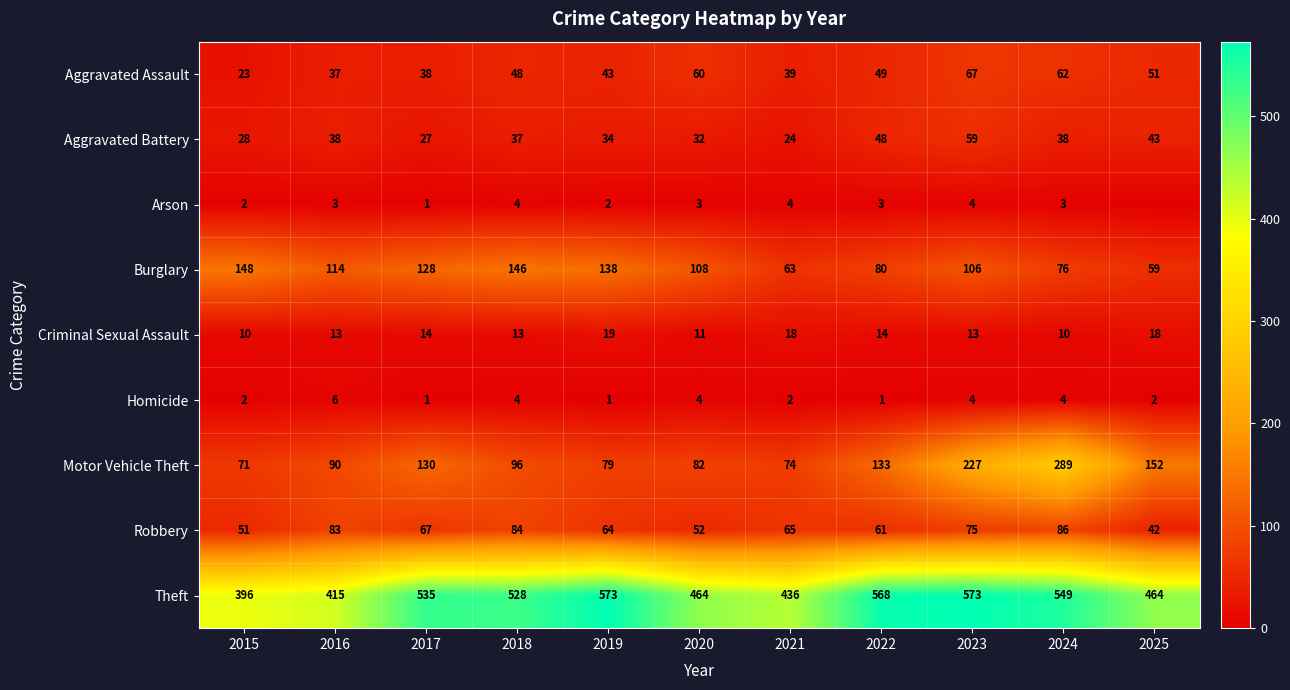

List the labels in order of Motor Vehicle Theft value, smallest first.

2015, 2021, 2019, 2020, 2016, 2018, 2017, 2022, 2025, 2023, 2024